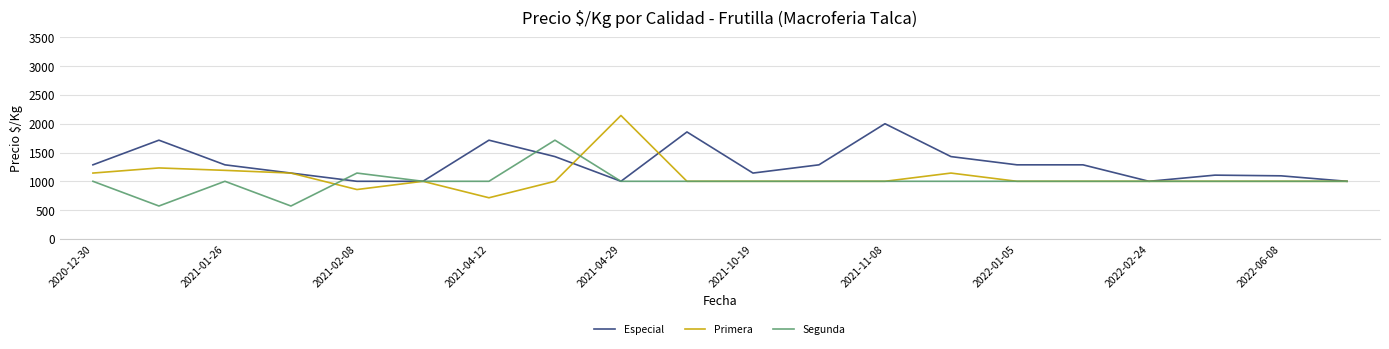

Which series has the largest total across all categories?

Especial